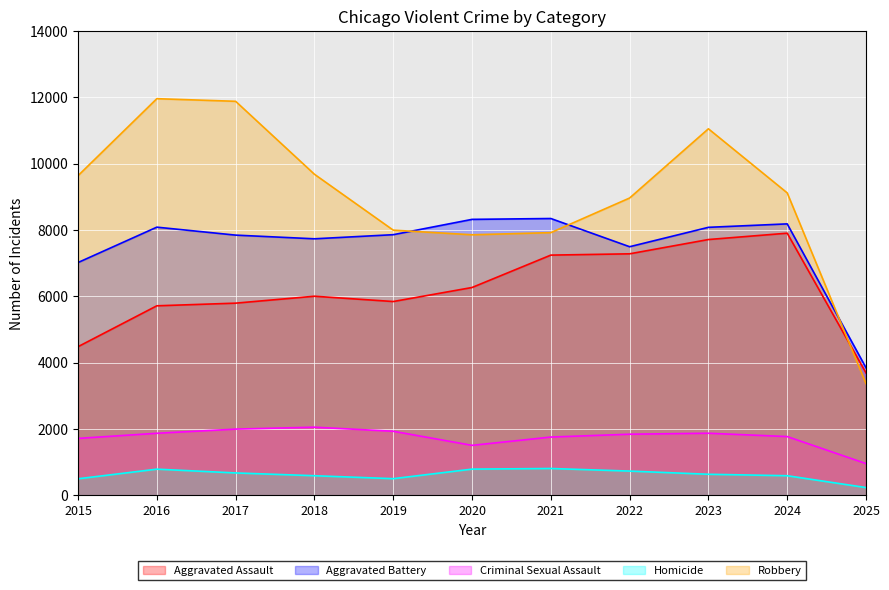

At which category does Robbery reach its first local valley?

2020